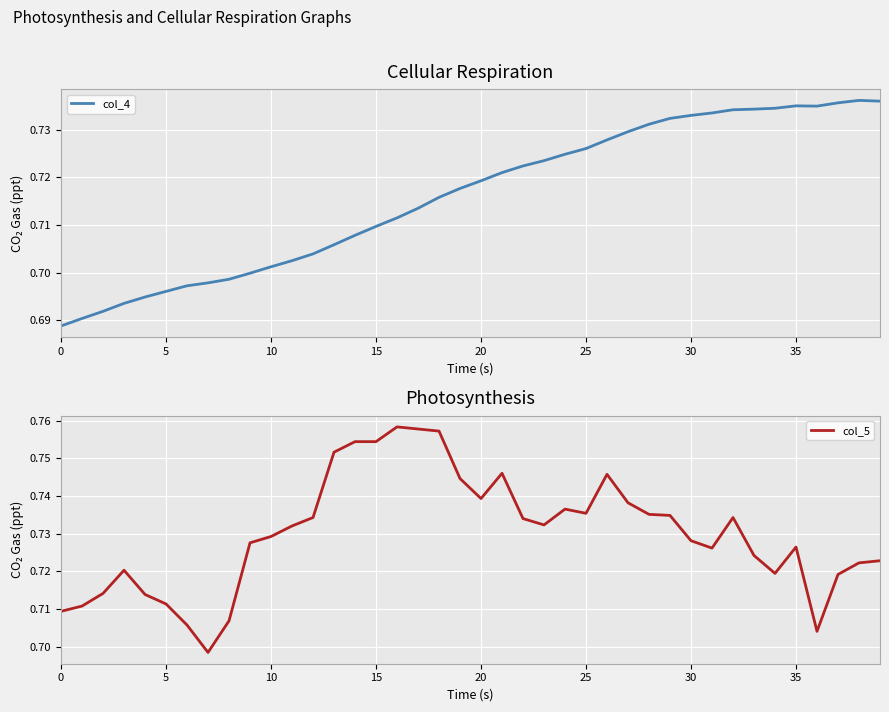

What is the label of the 36th point from the left?

35